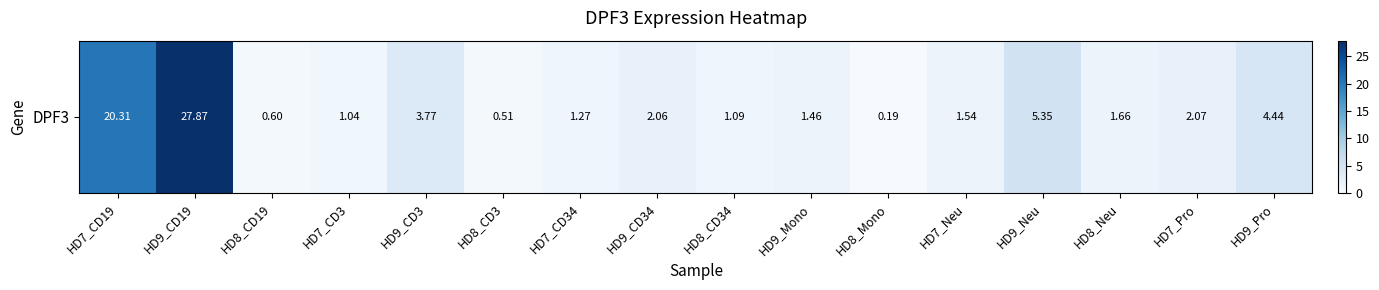

How many series are shown in this chart?

1